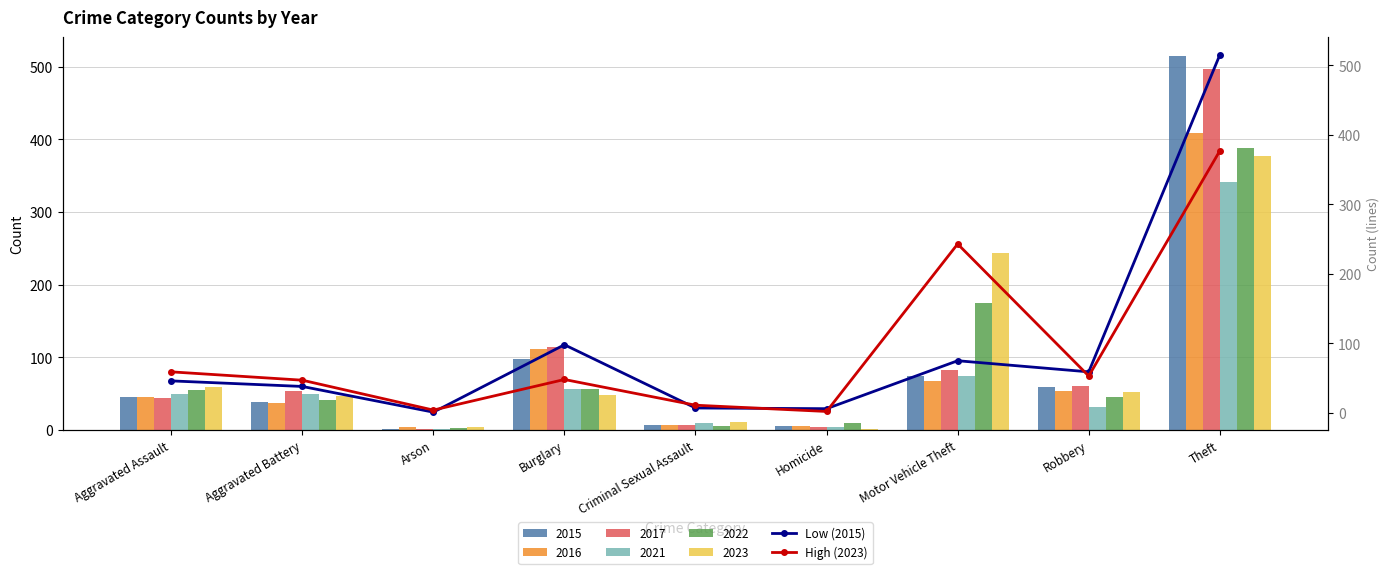

What is the value of the Low (2015) bar at the 6th from the left?

6